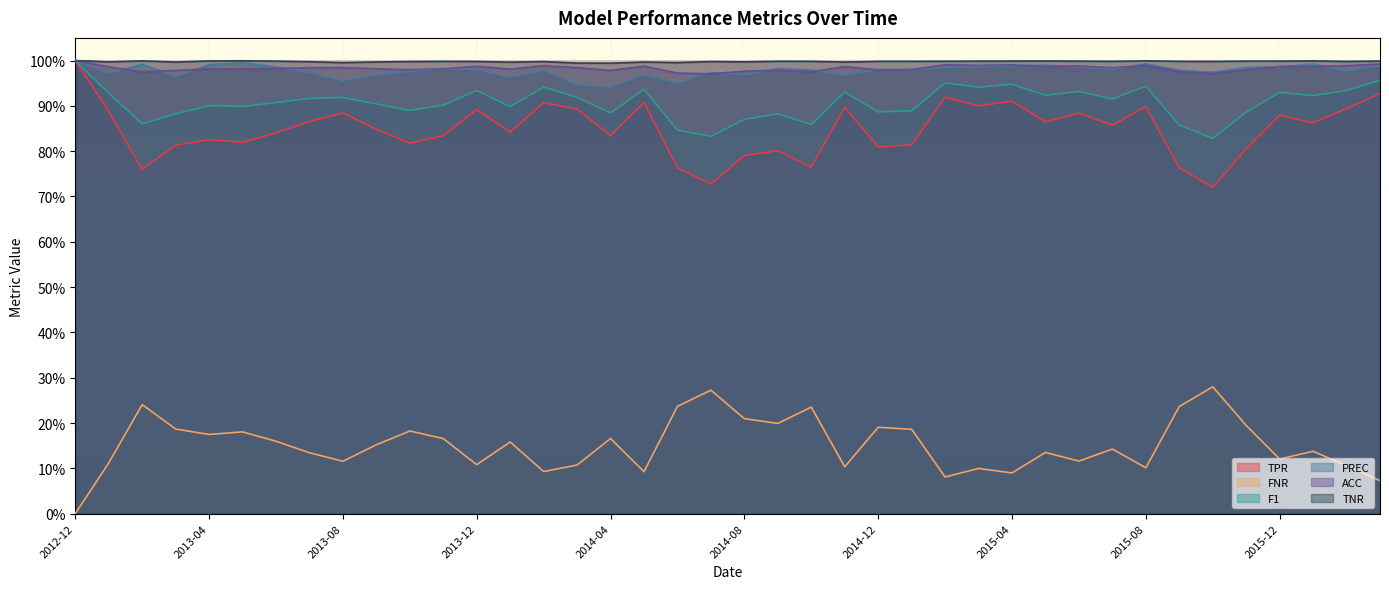

Where is the first local maximum for ACC?

2013-08